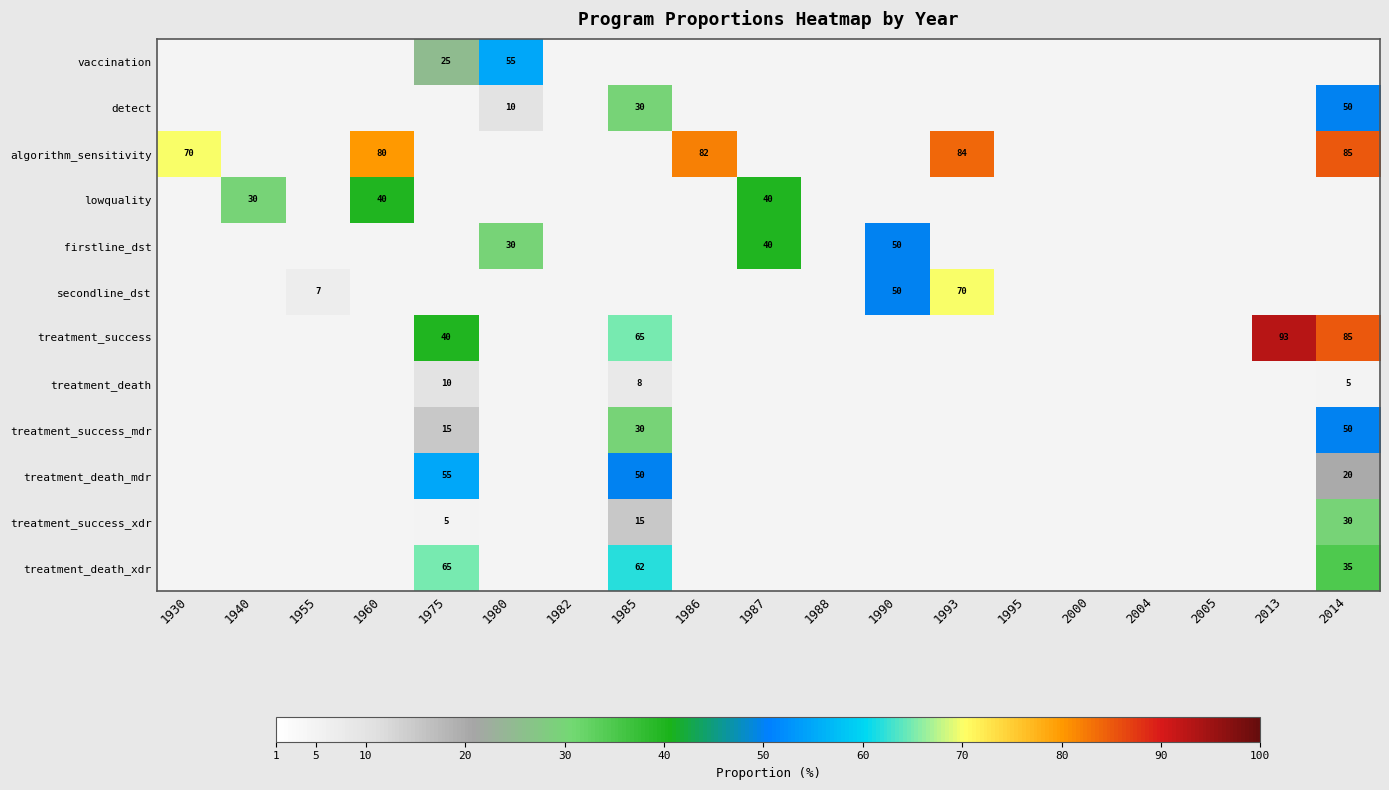

Is it true that treatment_success equals 127 at 2014?

False